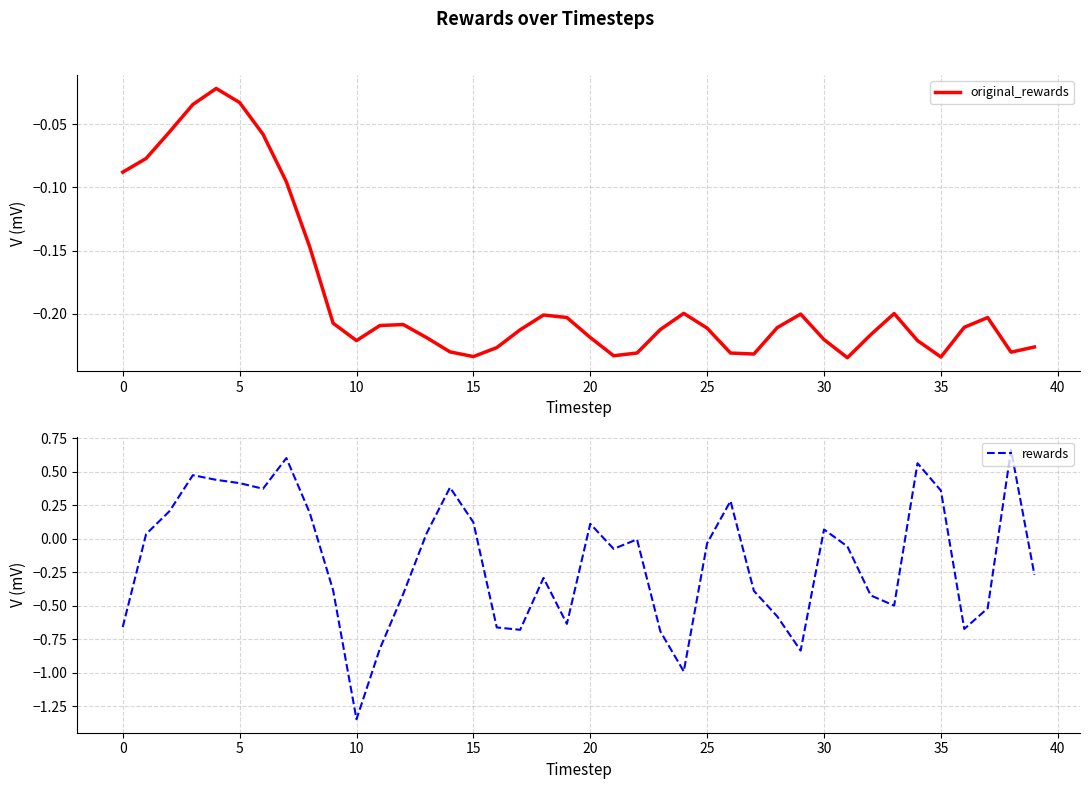

What is the greatest value displayed?

0.7